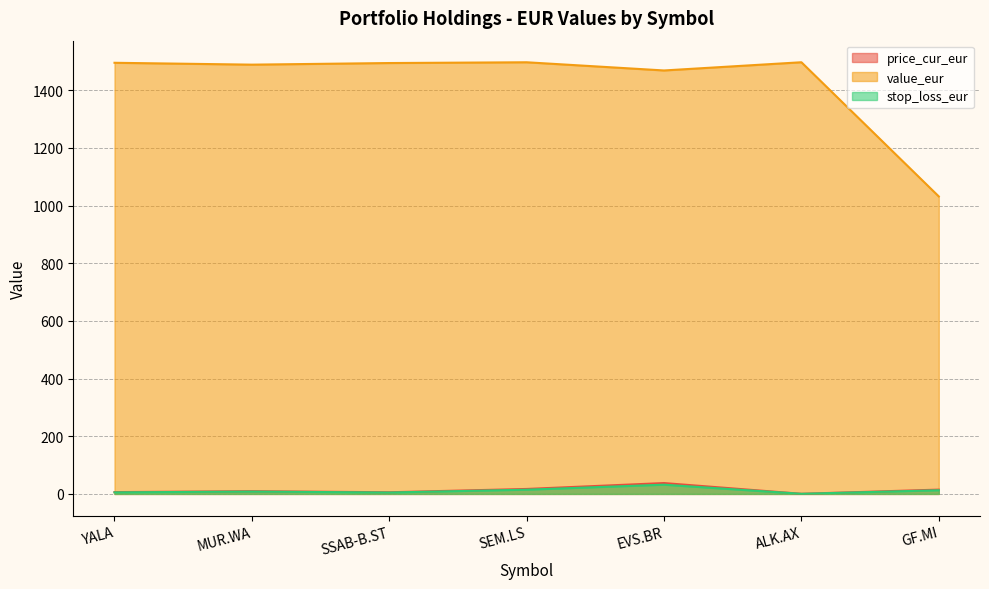

What is the difference between the highest and lowest values at SEM.LS?

1482.1